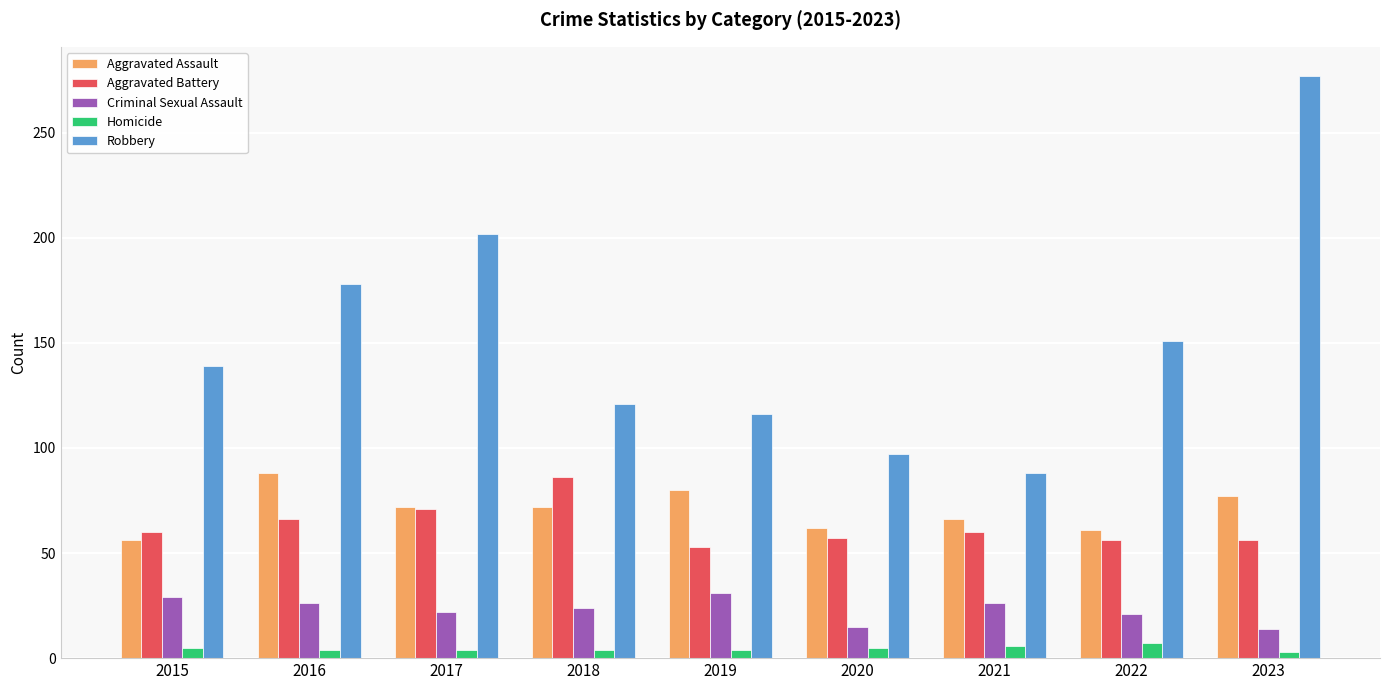

At 2023, list the series in order from largest to smallest.

Robbery, Aggravated Assault, Aggravated Battery, Criminal Sexual Assault, Homicide